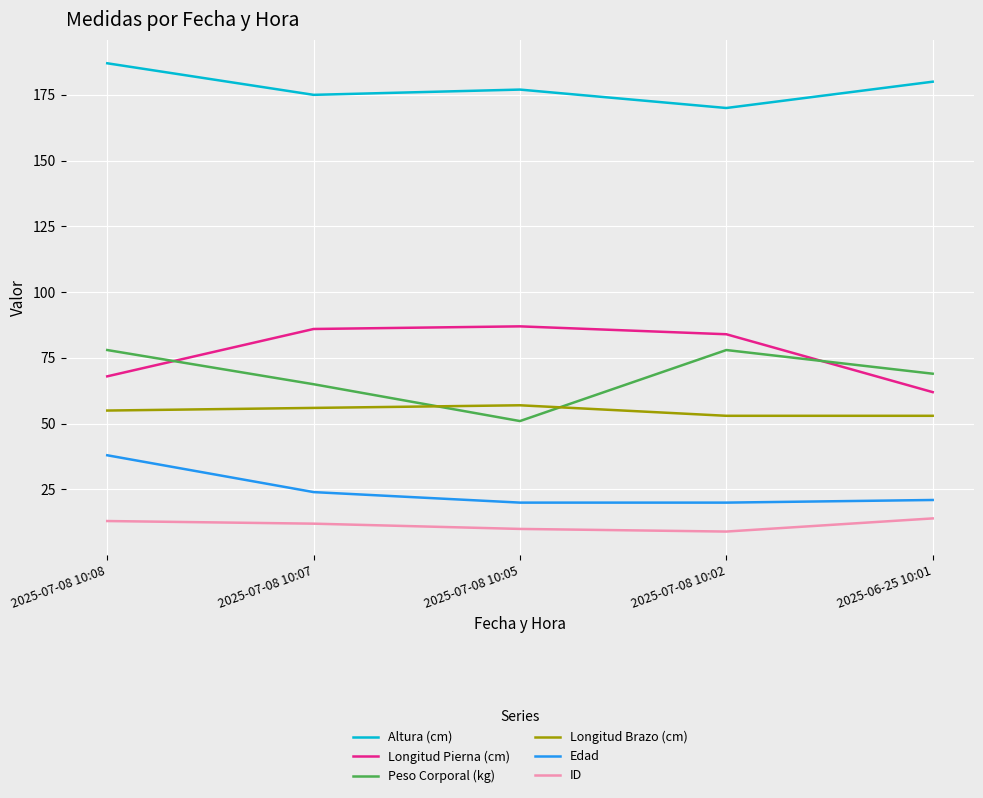

Which series has the widest spread of values?

Peso Corporal (kg)